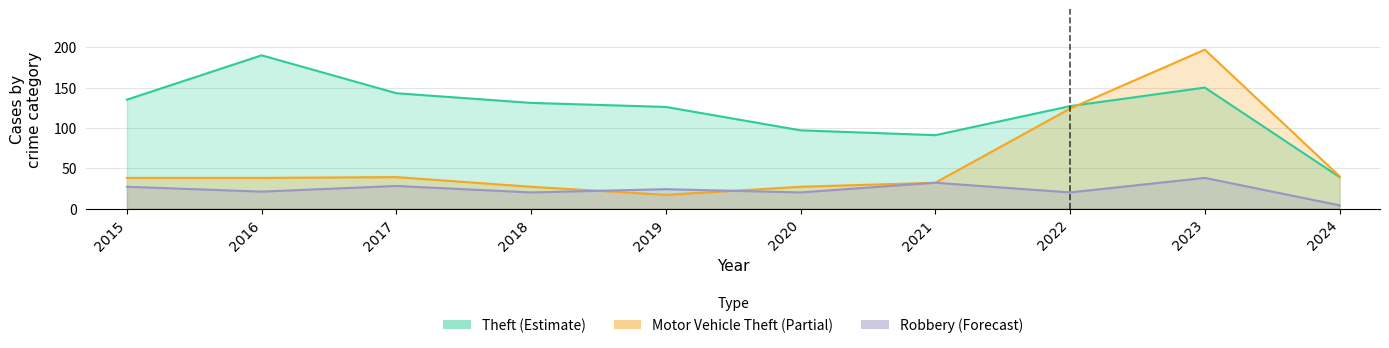

Reading left to right, list all the values displayed in this chart.

Theft: 135	190	143	131	126	97	91	127	150	39
Motor Vehicle Theft: 38	38	39	27	17	27	32	124	197	40
Robbery: 27	21	28	20	24	20	32	20	38	4